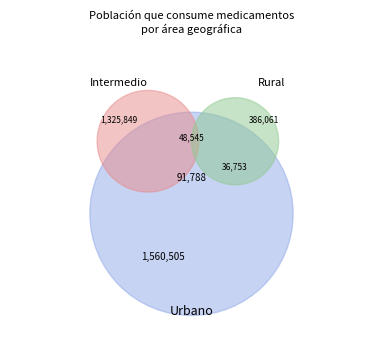

Is it true that Urbano Si is 3% of the pie?

True